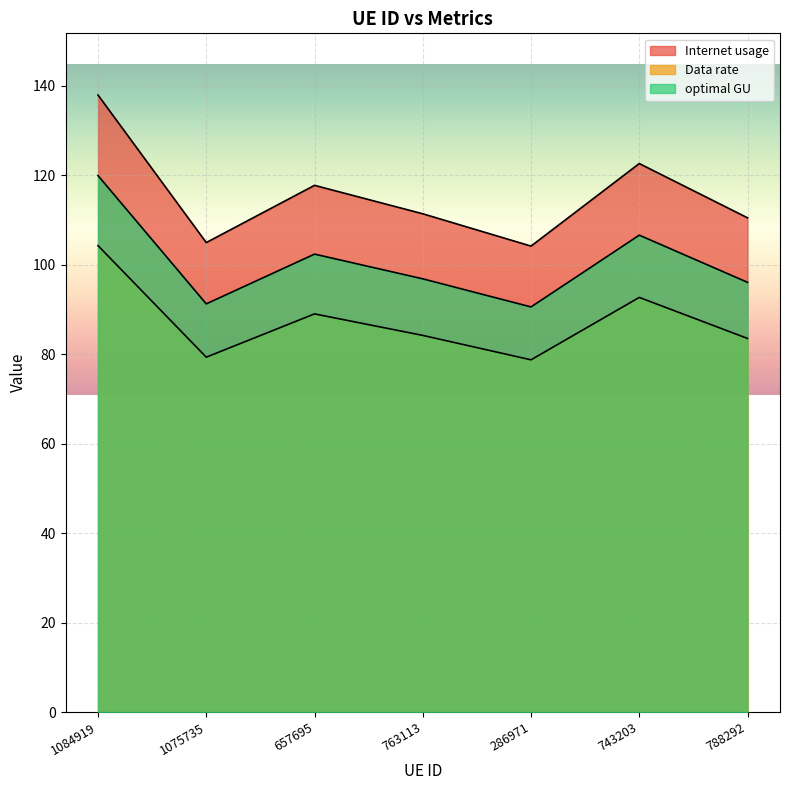

Is the value of Data rate at 763113 greater than the value of optimal GU at 657695?

No